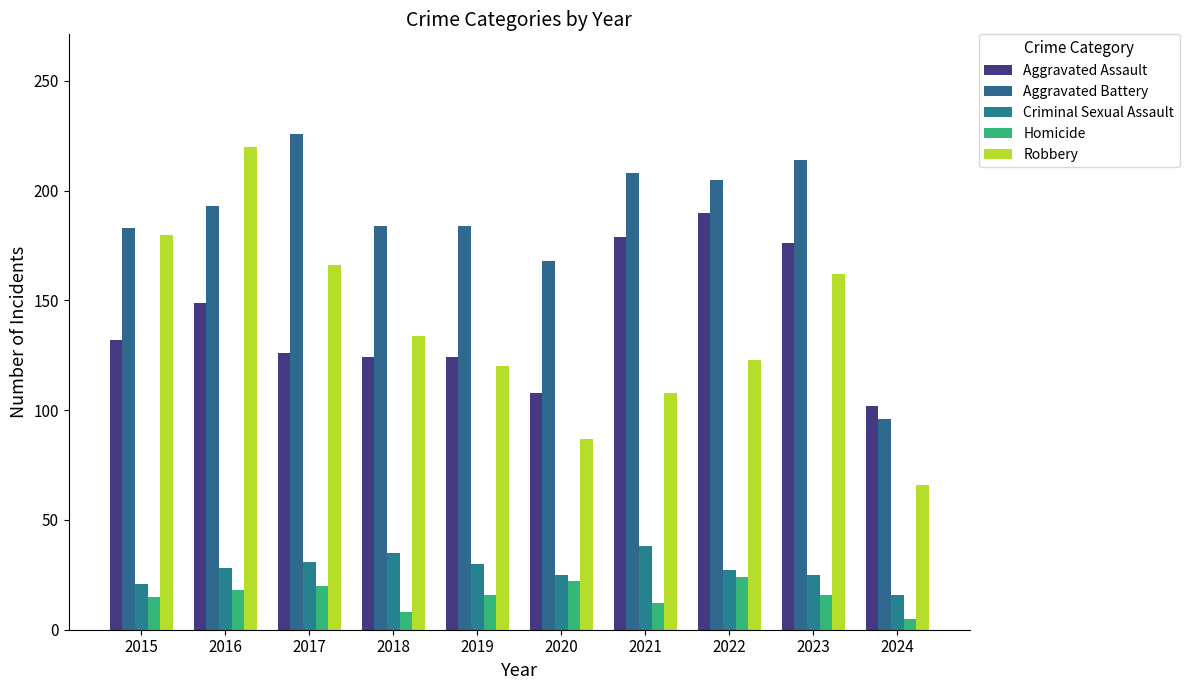

What is the value of the Homicide bar at the 5th from the left?

16